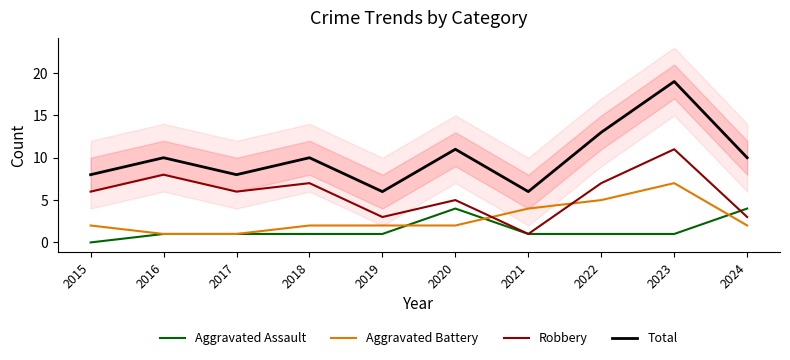

What is the greatest value displayed?

19